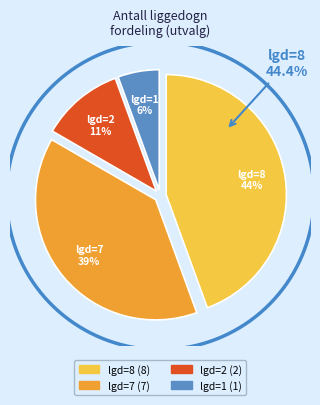

Rank the categories by value from highest to lowest.

Antall liggedogn 8, Antall liggedogn 7, Antall liggedogn 2, Antall liggedogn 1